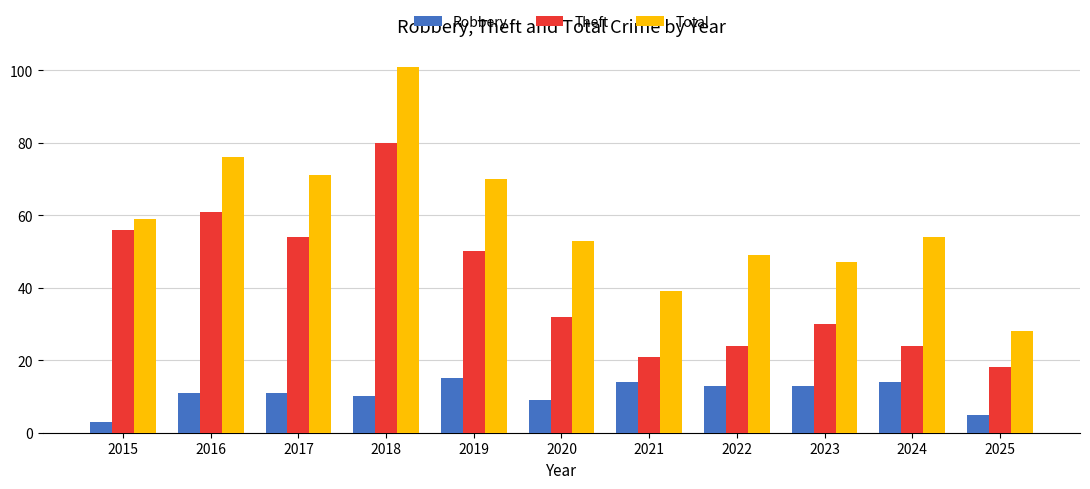

Which series changed the most between 2019 and 2022?

Theft